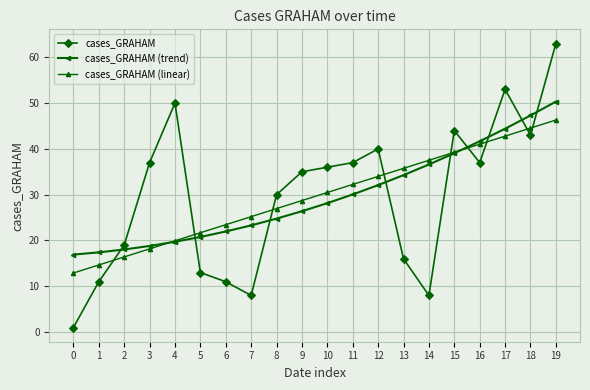

True or false: cases_GRAHAM (trend) has more than 0 interior local peaks.

False